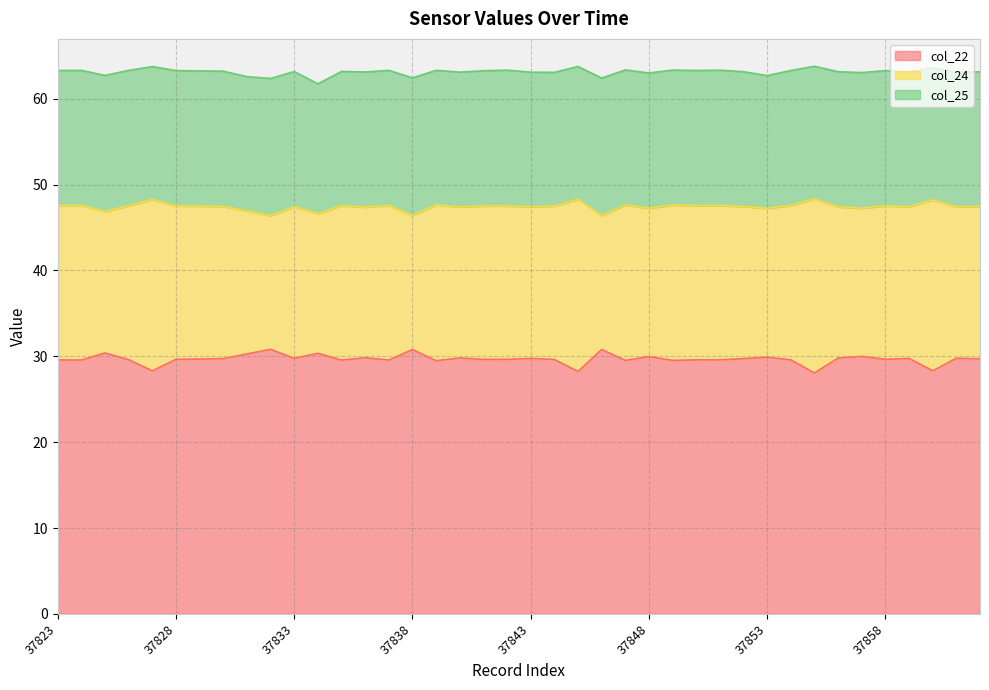

What are all the series names shown in the legend?

col_22, col_24, col_25